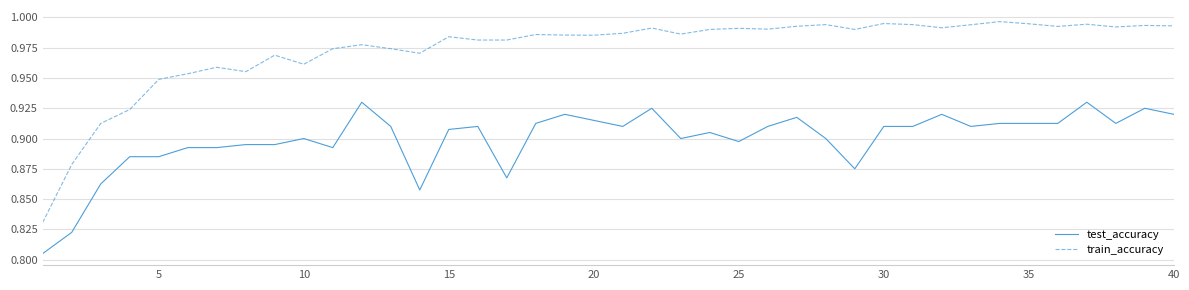

What are all the series names shown in the legend?

test_accuracy, train_accuracy